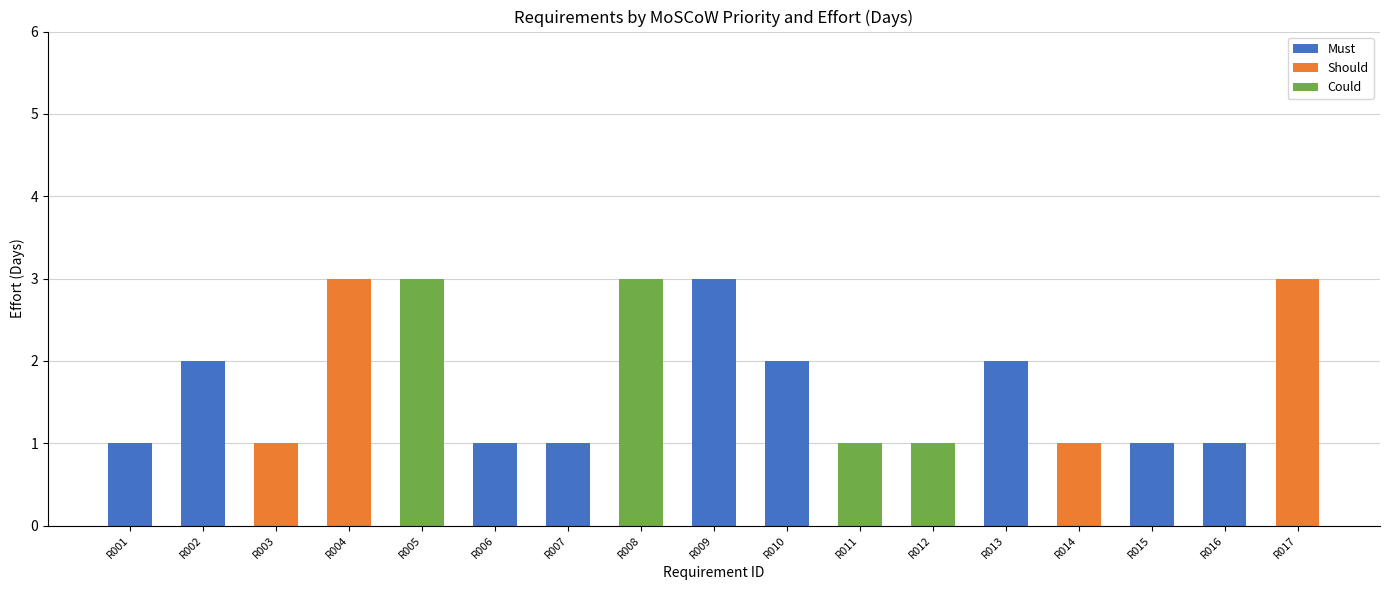

Does the chart contain stacked bars?

Yes